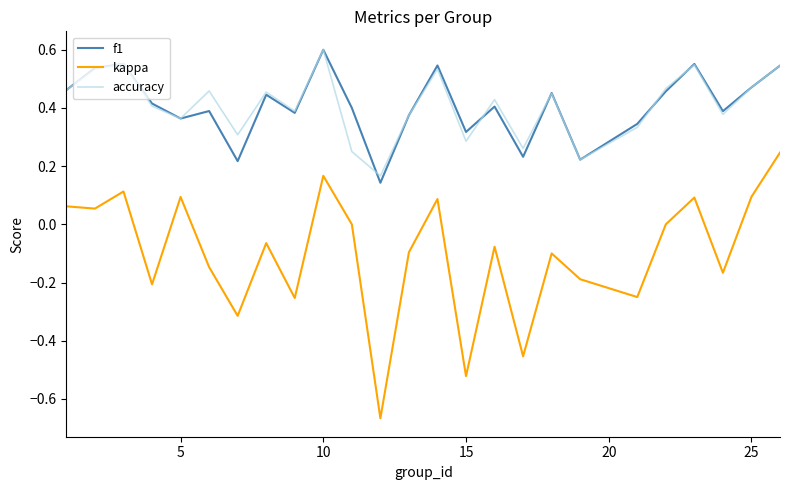

How many interior local valleys does the f1 series have?

8